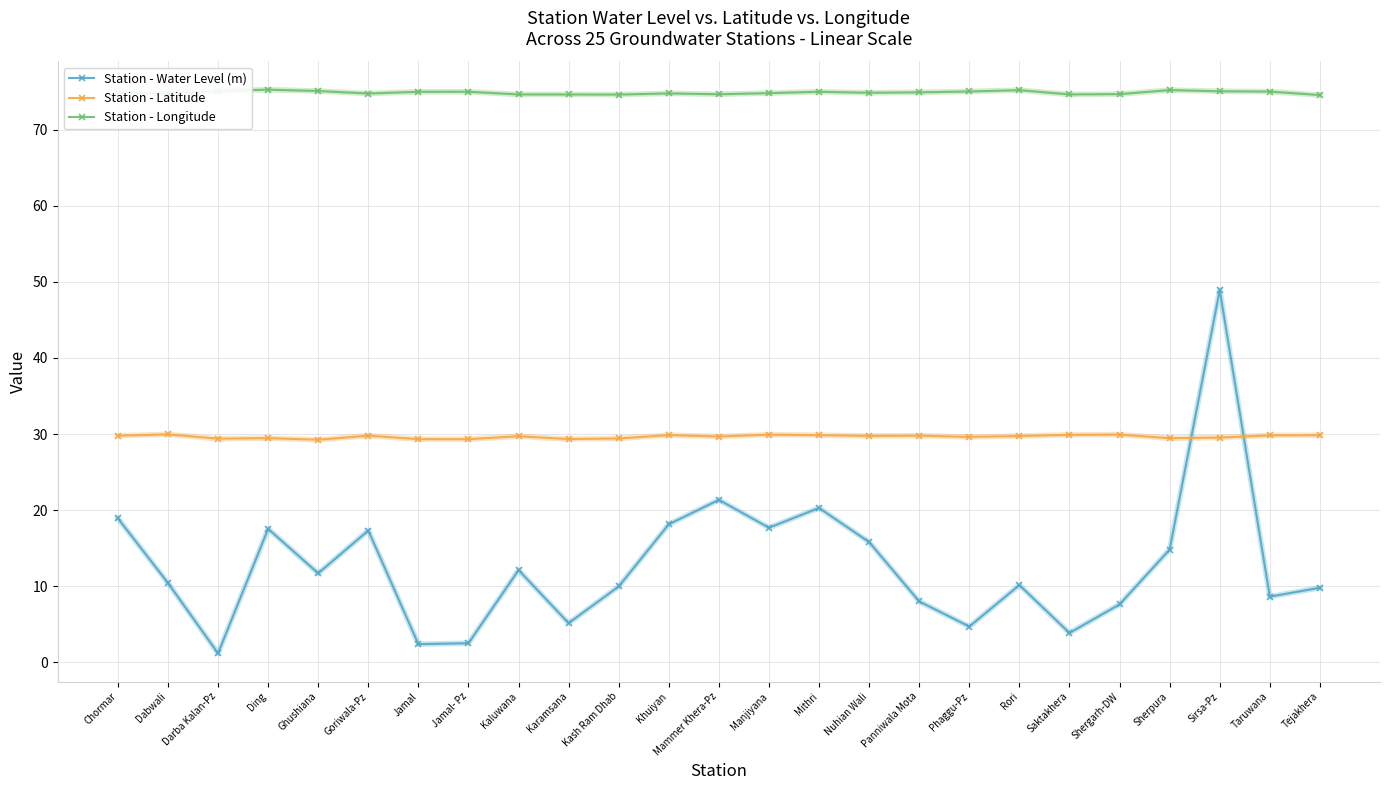

List the series in order of their peak value, lowest first.

Station - Latitude, Station - Water Level (m), Station - Longitude